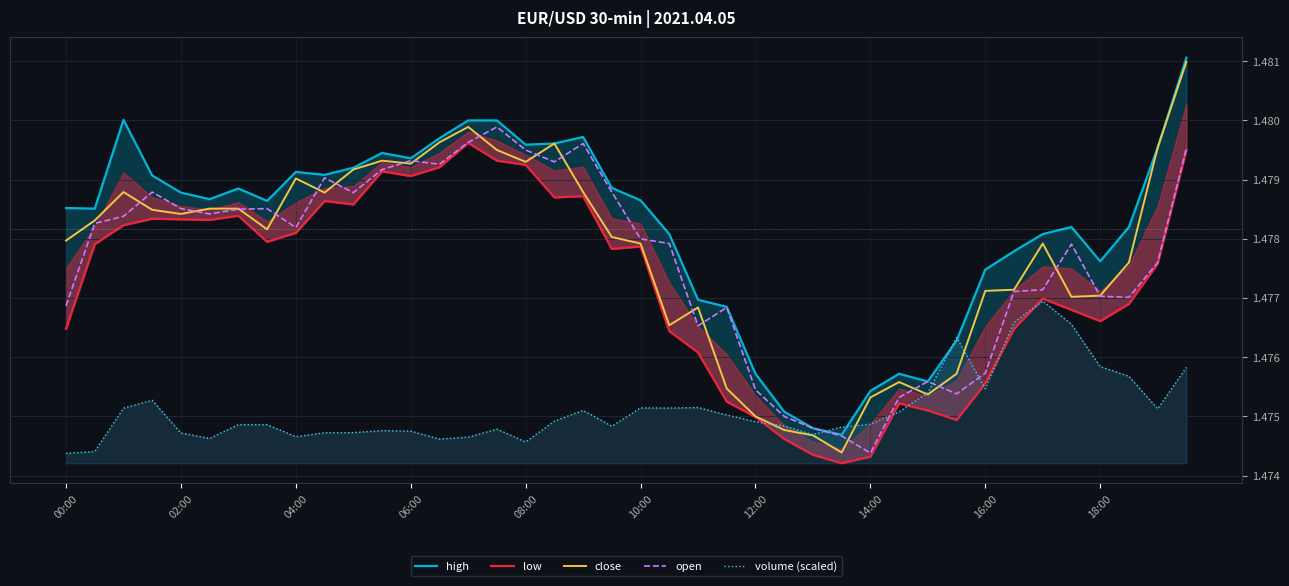

True or false: high and low intersect in this chart.

False